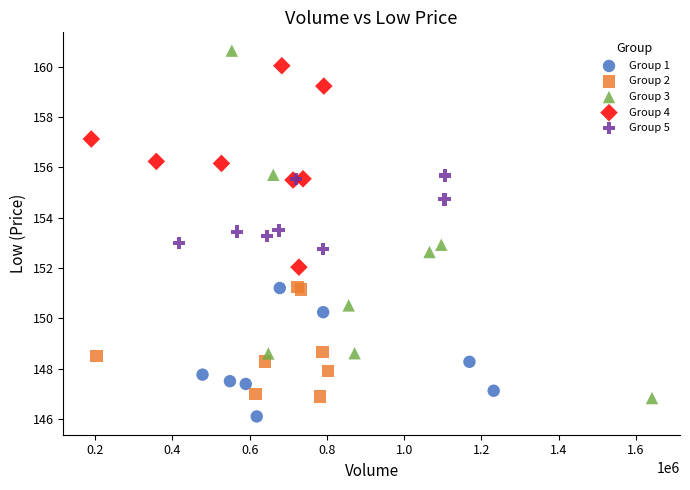

Which series contains the lowest Y value?

Group 1